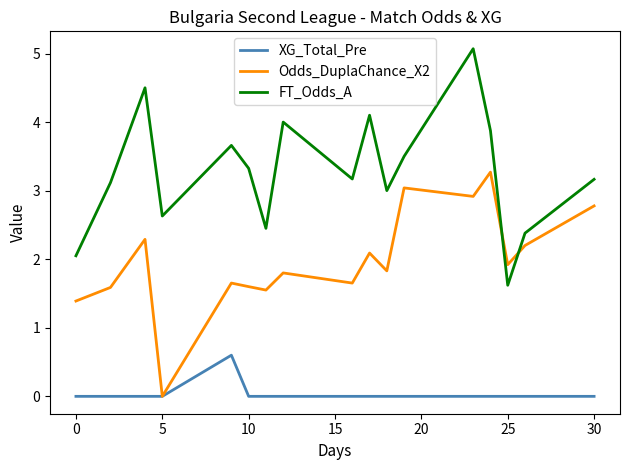

What is the sum of all XG_Total_Pre values?

0.6